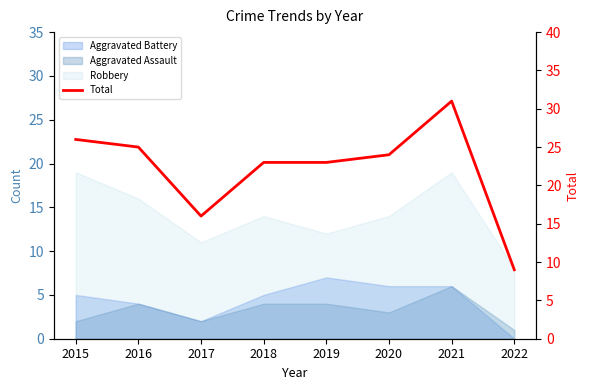

How many lines are shown in the chart?

1